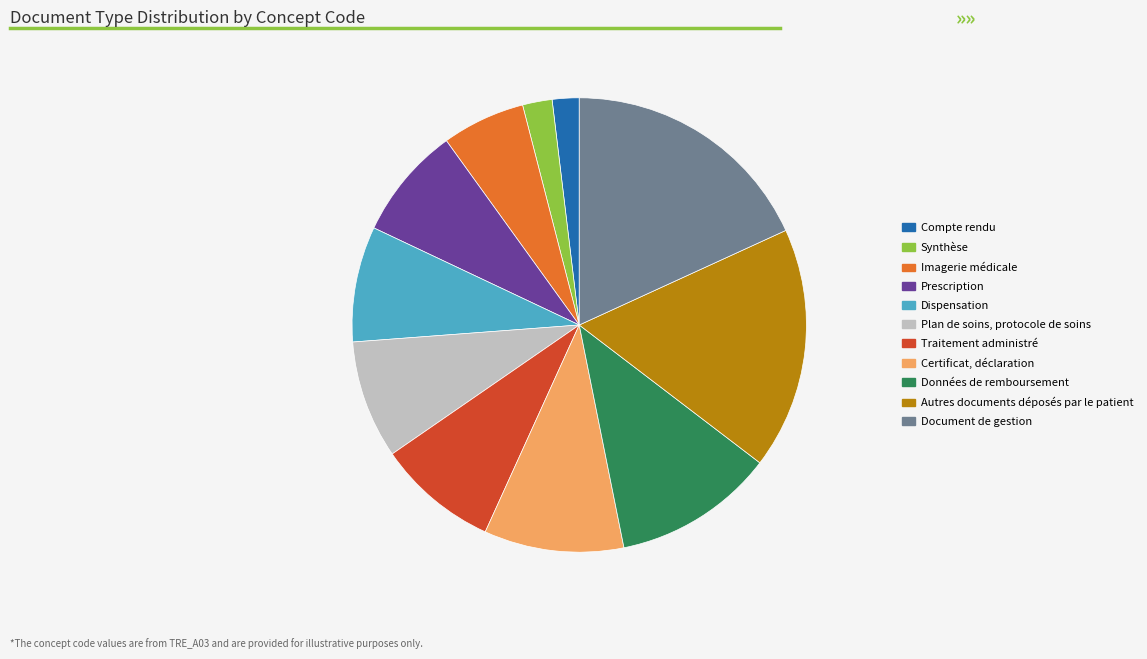

Does Document de gestion represent more than half of the total?

No